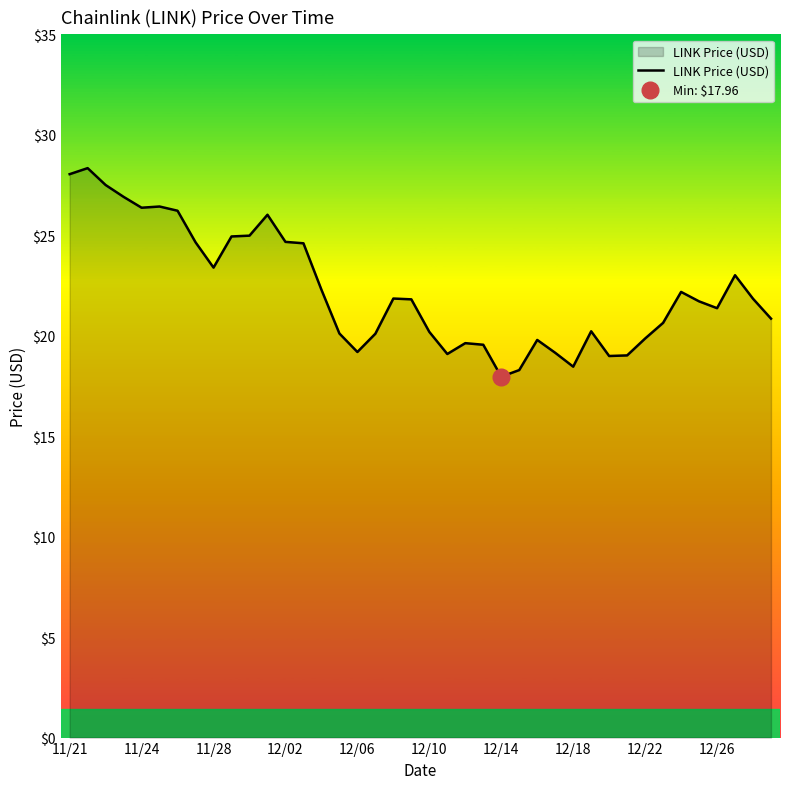

Reading right to left, extract all data points from this chart.

20.9	21.8	23.0	21.4	21.7	22.2	20.6	19.9	19.0	19.0	20.2	18.5	19.1	19.8	18.3	18.0	19.6	19.6	19.1	20.2	21.8	21.9	20.1	19.2	20.1	22.3	24.6	24.7	26.0	25.0	24.9	23.4	24.6	26.2	26.4	26.4	26.9	27.5	28.3	28.0